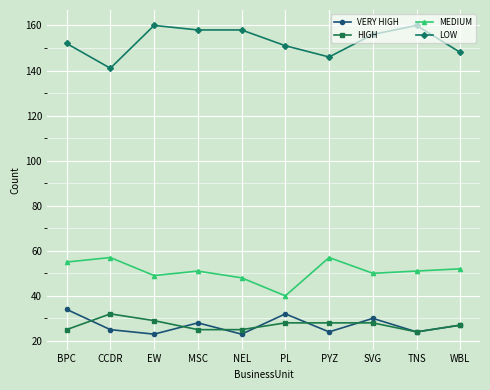

List the series in order of their peak value, highest first.

LOW, MEDIUM, VERY HIGH, HIGH